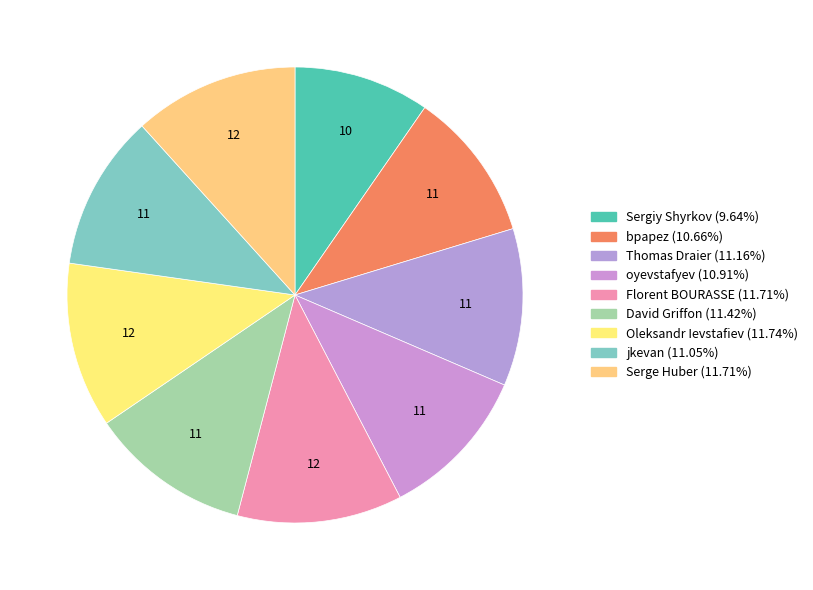

To the nearest percent, what is the combined percentage of oyevstafyev and Sergiy Shyrkov?

21%